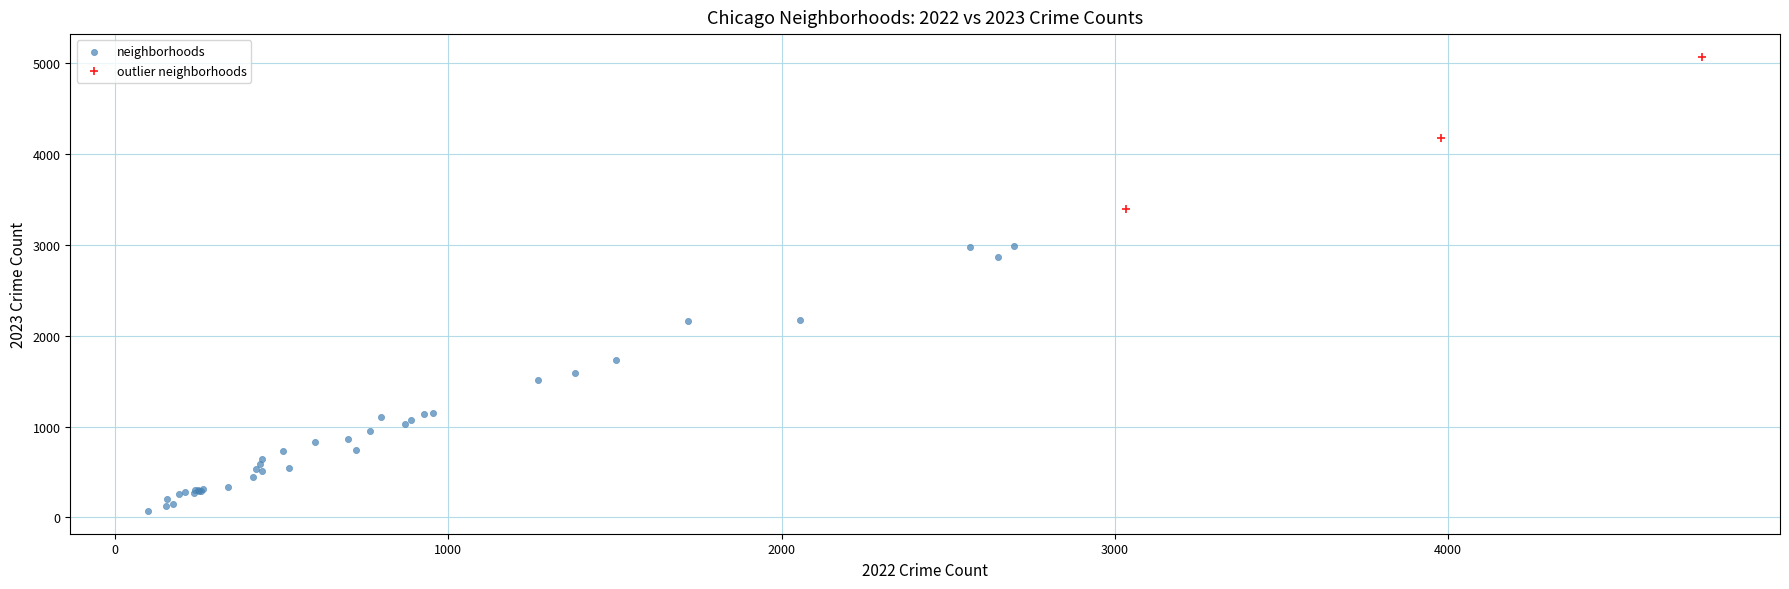

Which series reaches the minimum Y coordinate?

neighborhoods